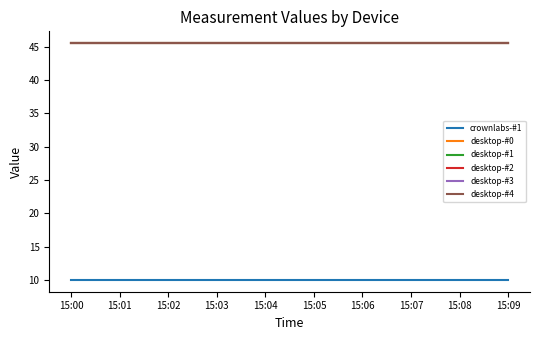

At which category is the sum across all series the highest?

15:00